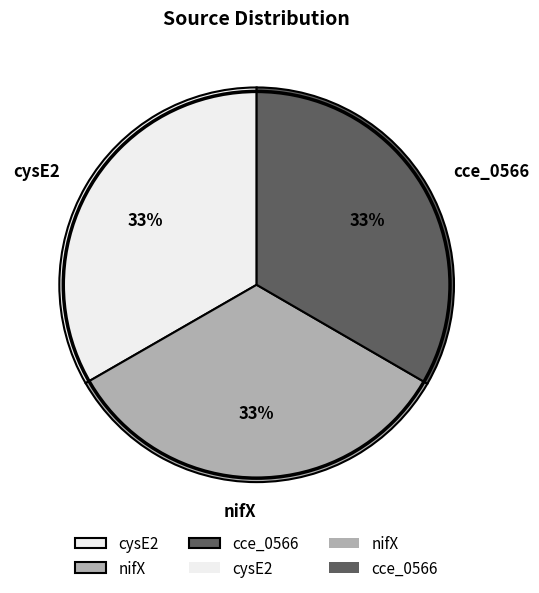

What is the ratio of the value at cce_0566 to the value at nifX?

1.0